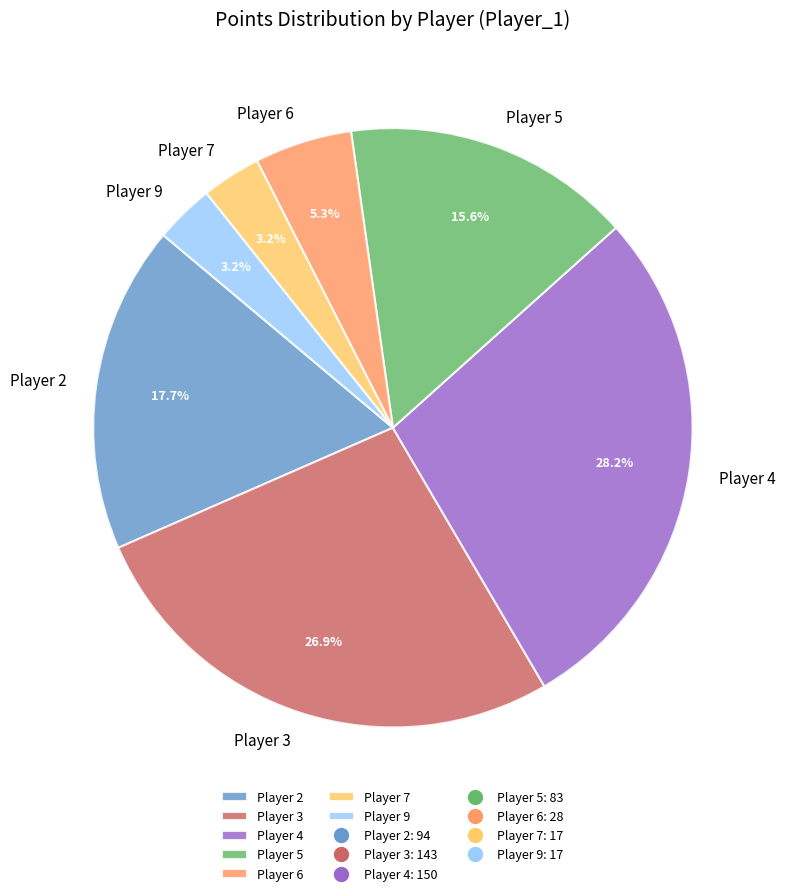

Does any single category account for the majority?

No